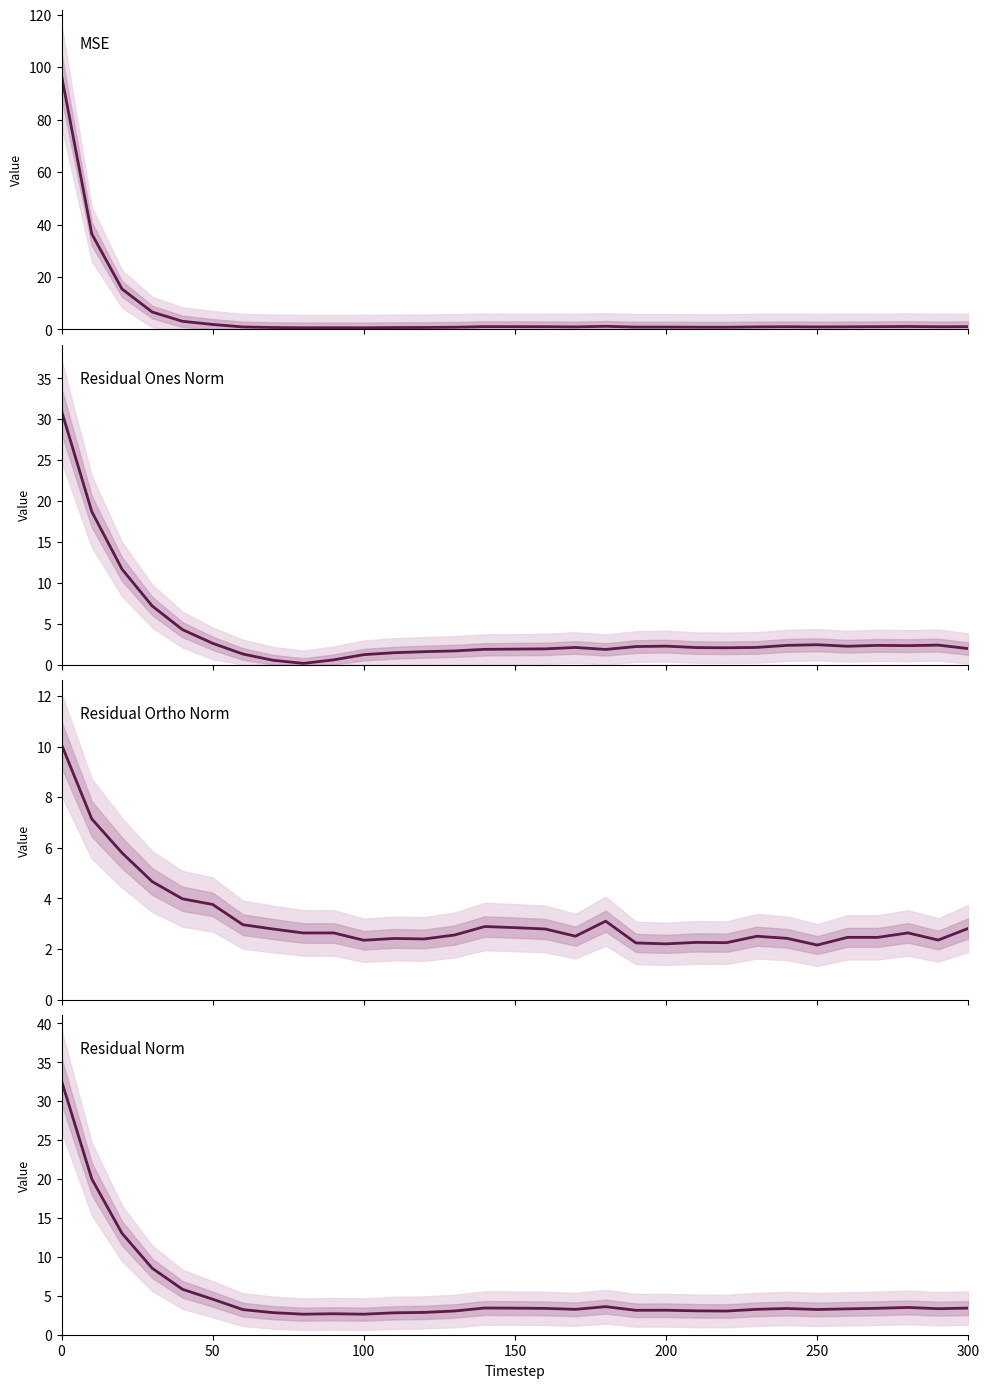

Is this an area chart (filled region under the line)?

No